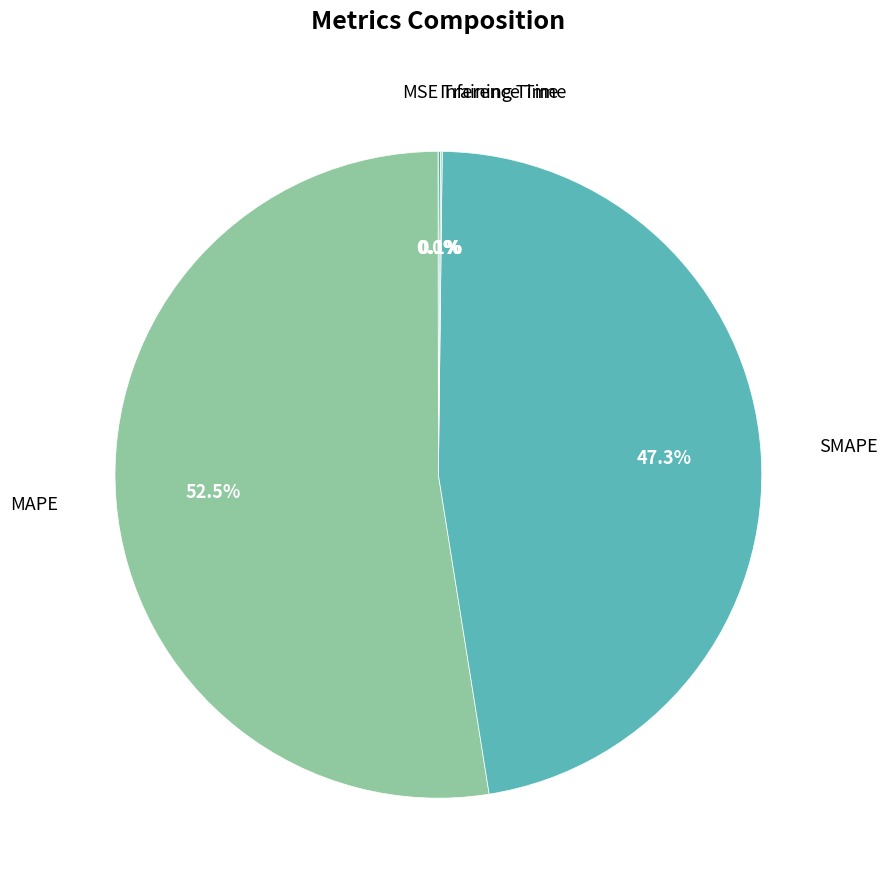

Which category has the biggest portion of the pie?

MAPE